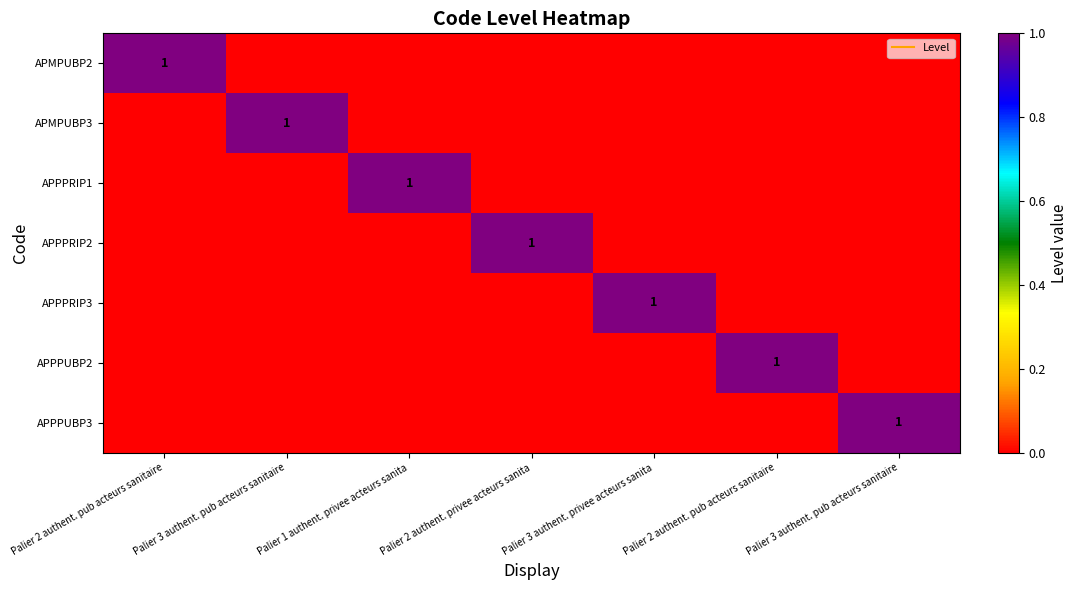

At which label does APMPUBP3 reach its peak?

Palier 3 authent. pub acteurs sanitaire